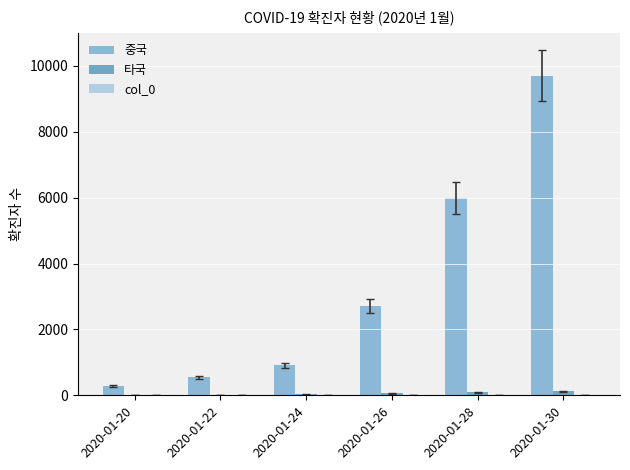

Where is 중국 nearest to the value 4989?

2020-01-28